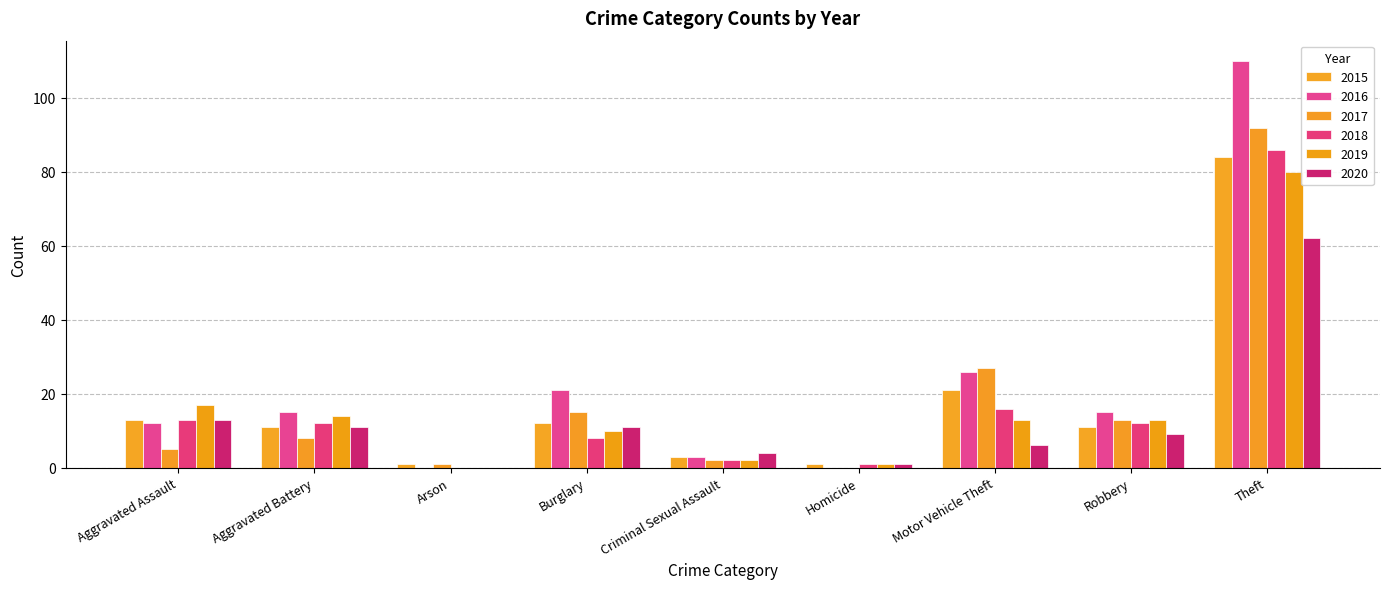

Is the value of 2016 at Aggravated Battery greater than the value of 2018 at Aggravated Assault?

Yes